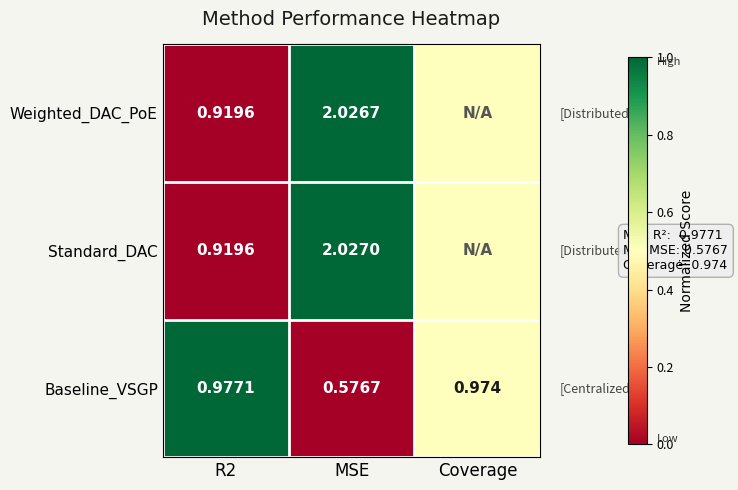

Is the value of Standard_DAC at MSE greater than the value of Weighted_DAC_PoE at R2?

Yes